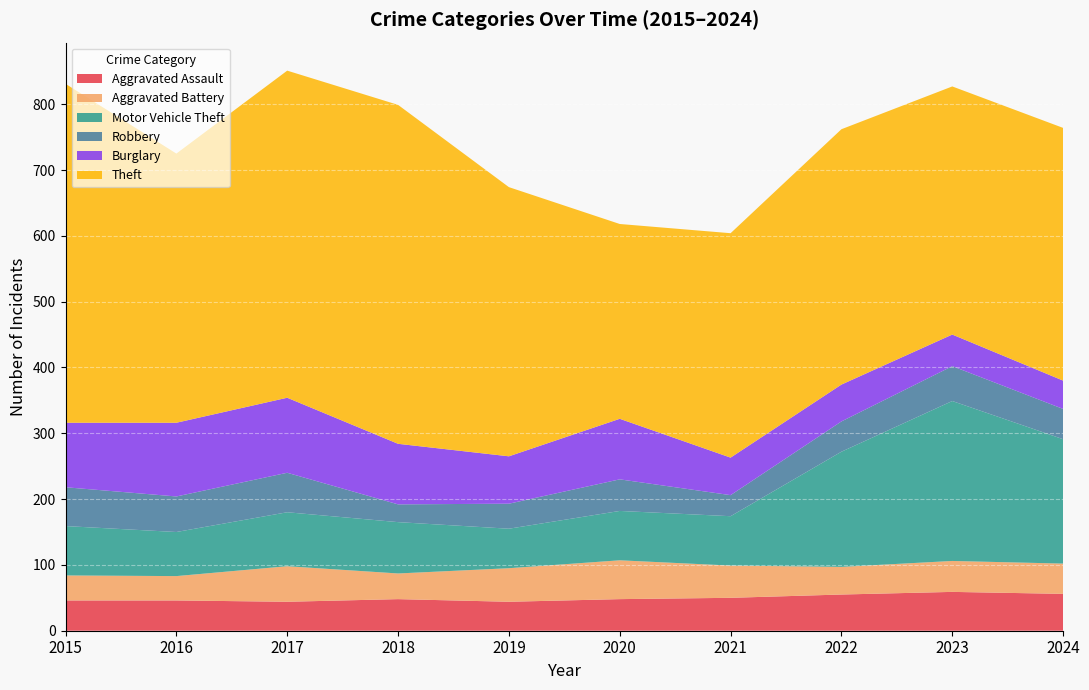

True or false: Aggravated Battery and Theft cross at least once.

False